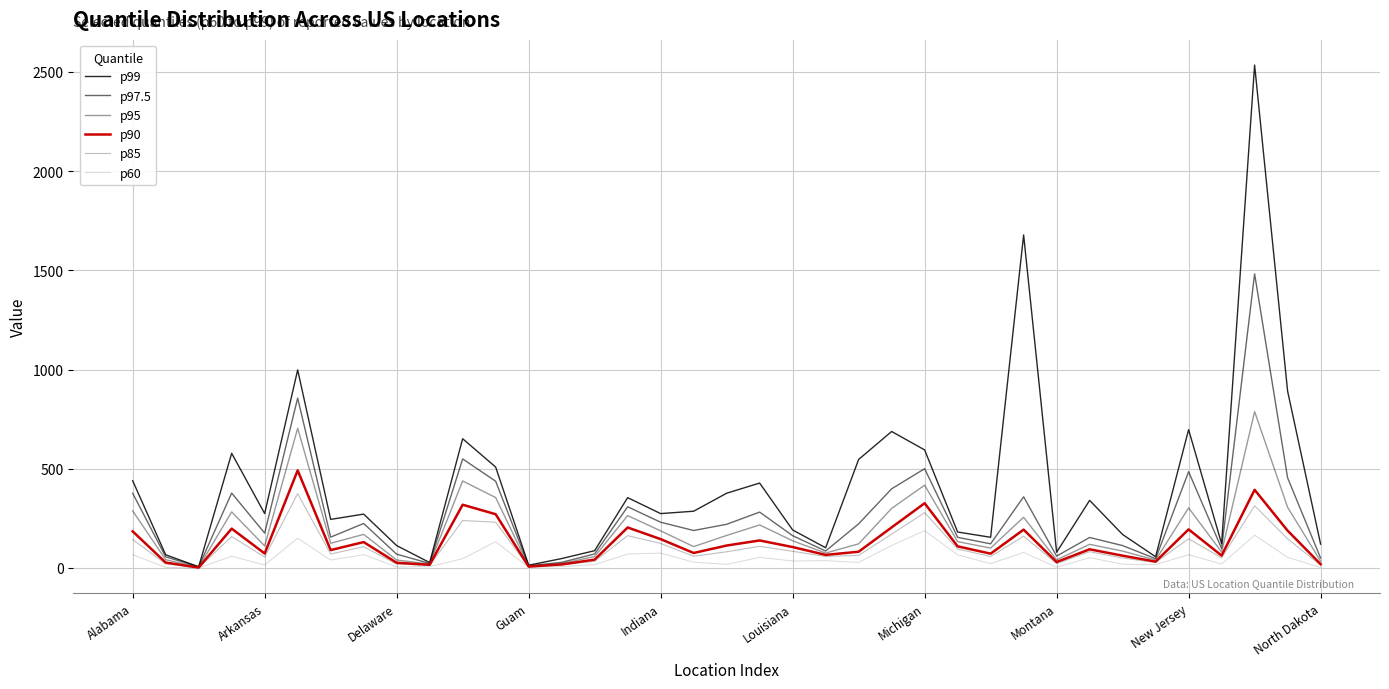

At which label does p97.5 first exceed 175?

Alabama